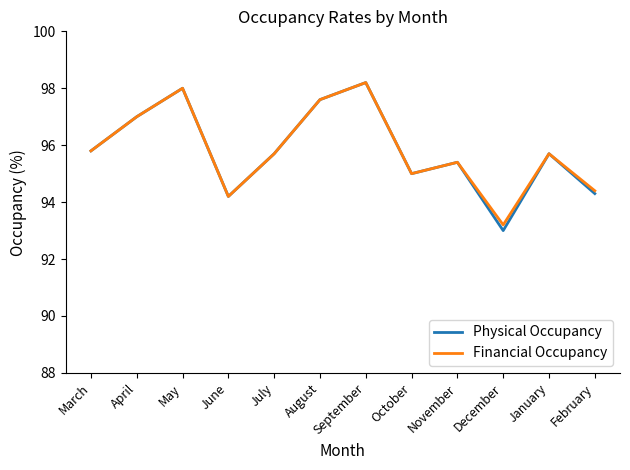

Which series has the largest range (max minus min)?

Physical Occupancy